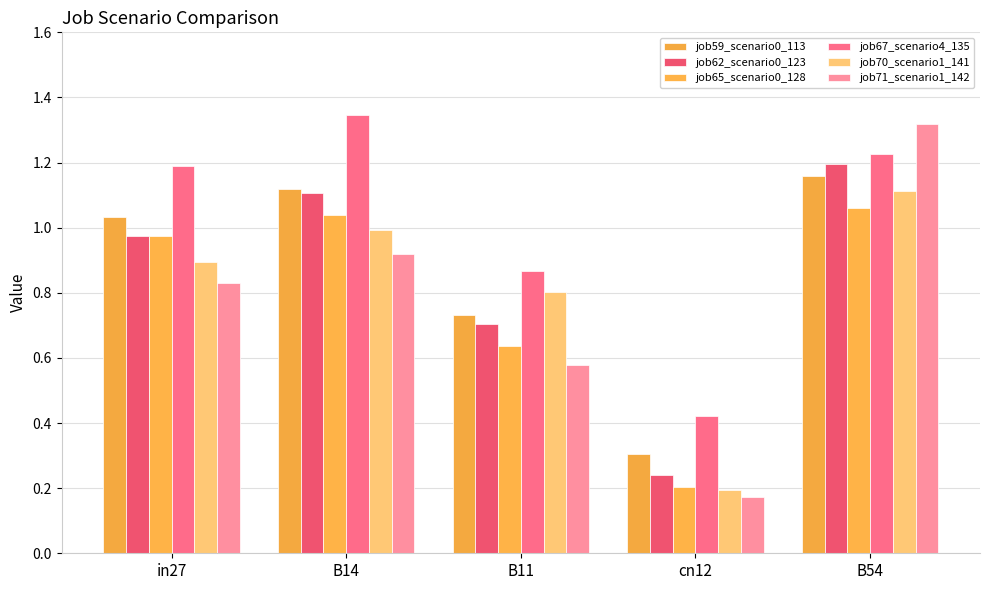

At which label does job67_scenario4_135 first exceed 1?

in27